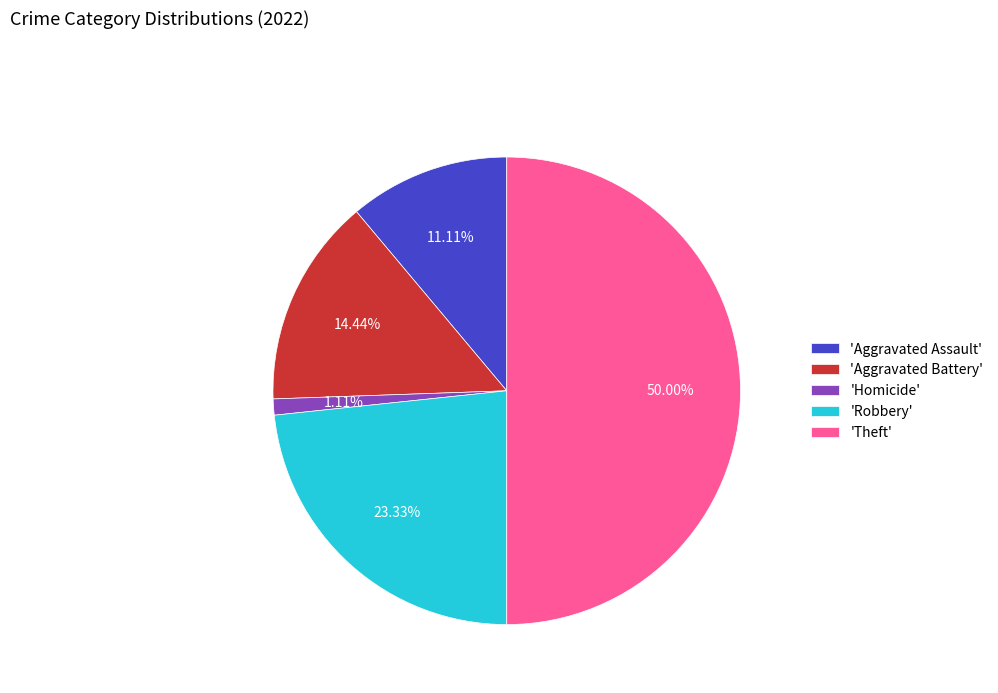

Do 'Aggravated Assault' and 'Aggravated Battery' together represent more than half of the pie?

No